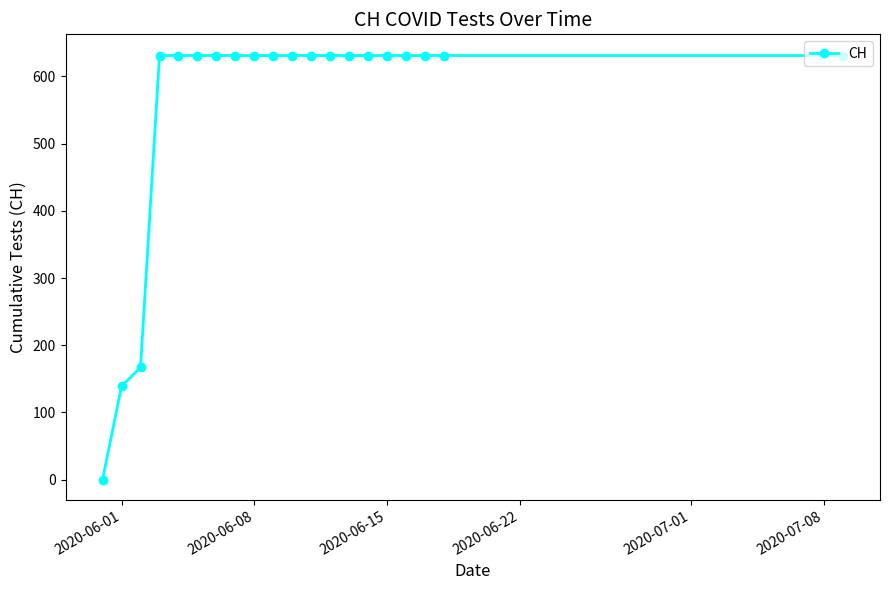

What is the value of the 13th point from the left?

631